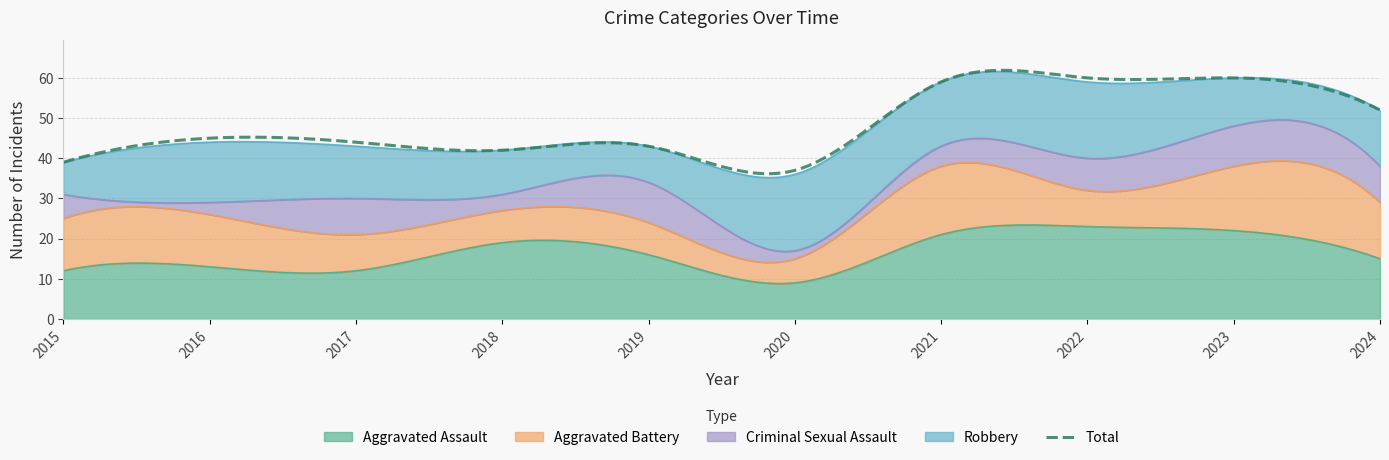

What is the value of the Aggravated Assault point at the 3rd from the left?

12